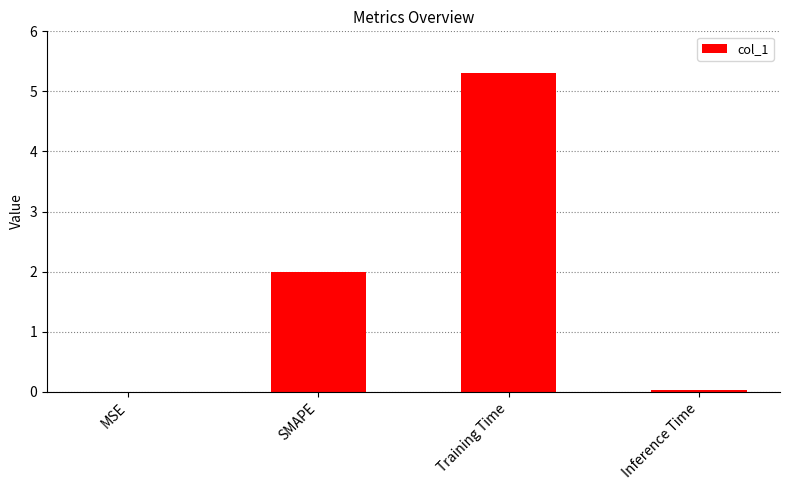

How many series are shown in this chart?

1